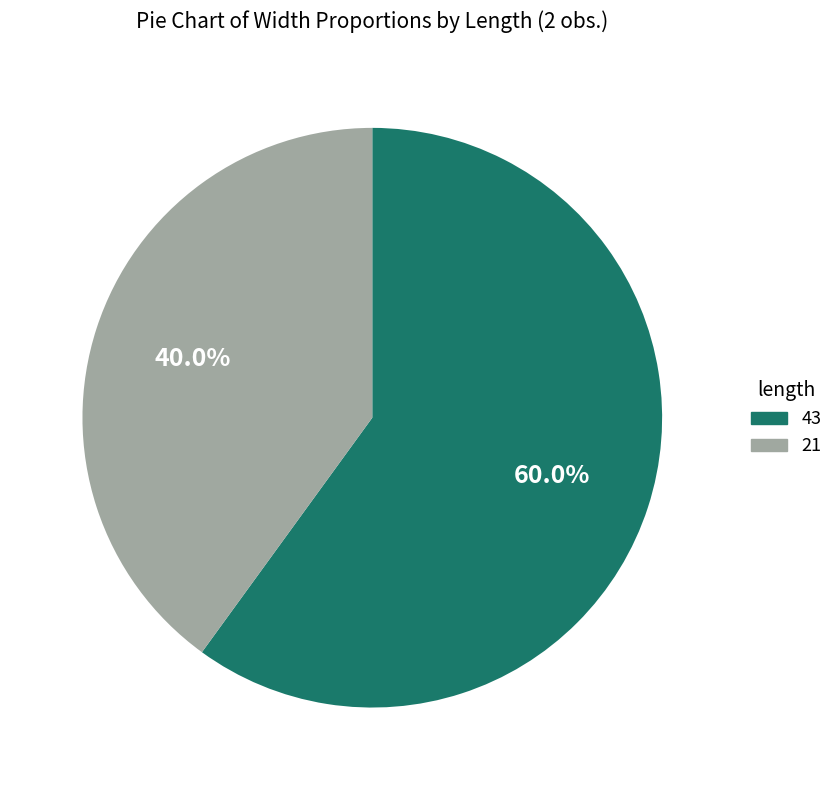

To the nearest percent, what portion does 43 represent?

60%